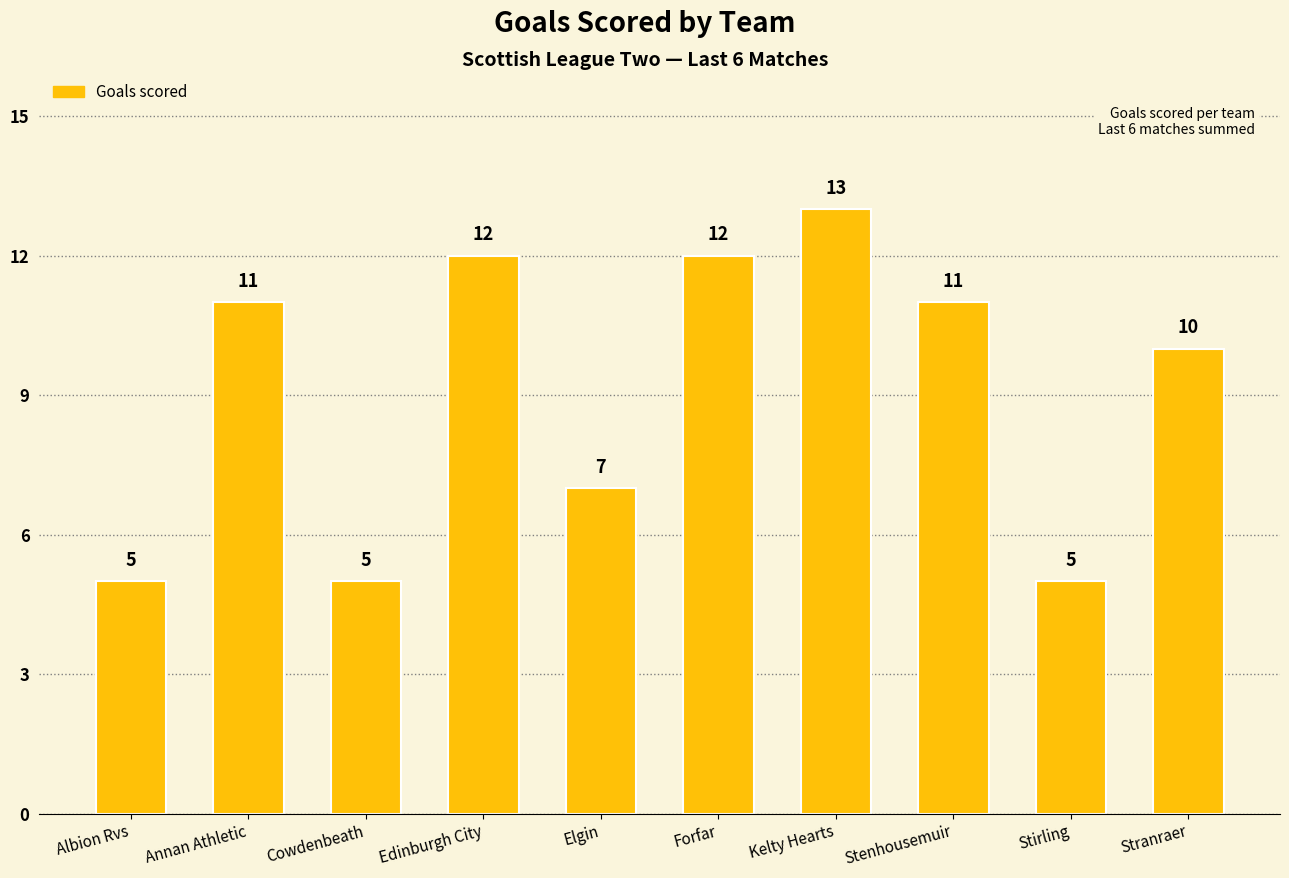

Read the value at Cowdenbeath.

5